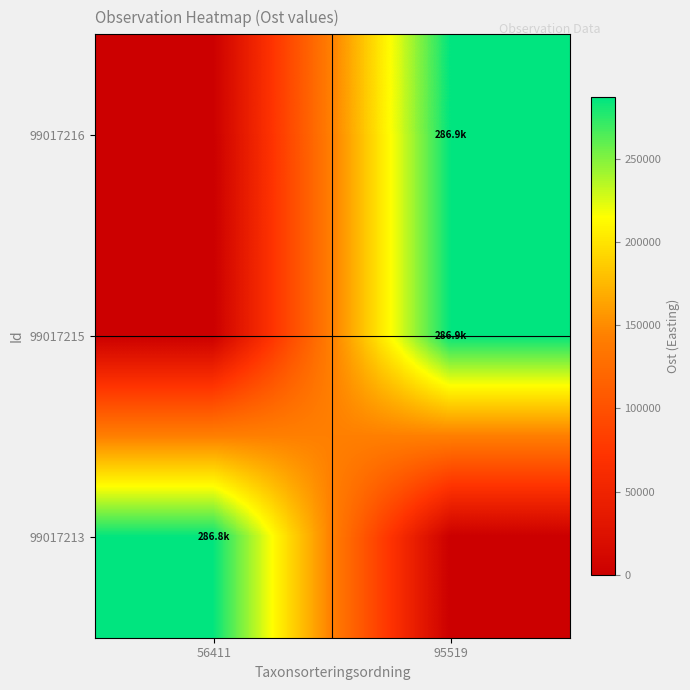

Reading right to left, list all the values displayed in this chart.

99017216: 95519=286948.2	56411=0.0
99017215: 95519=286857.5	56411=0.0
99017213: 95519=0.0	56411=286817.0